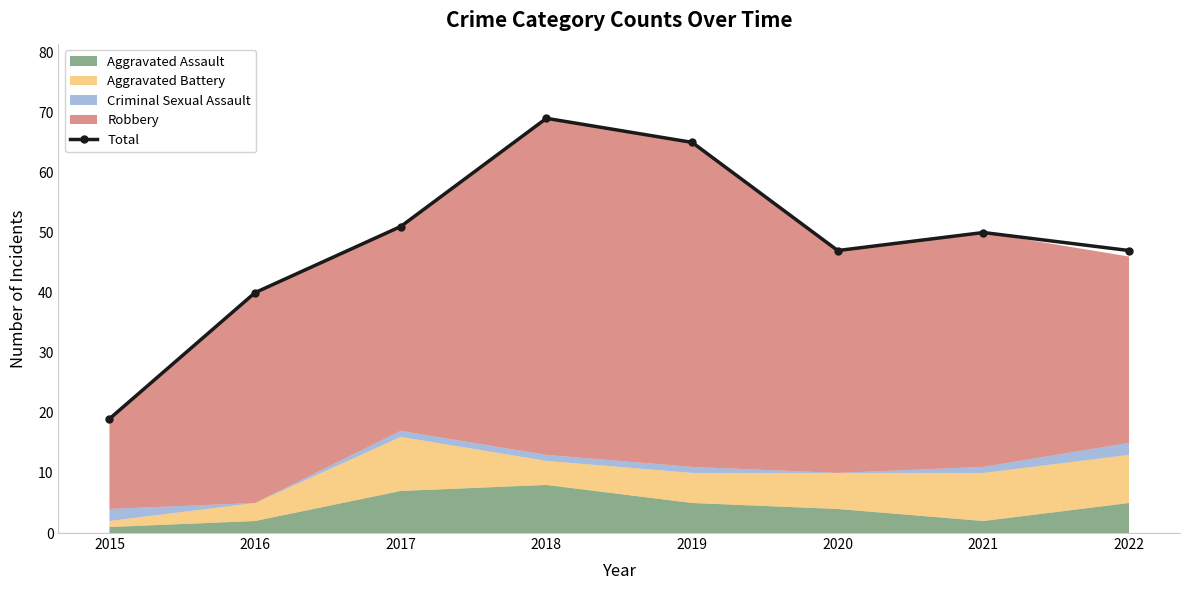

What is the minimum value for Total?

19